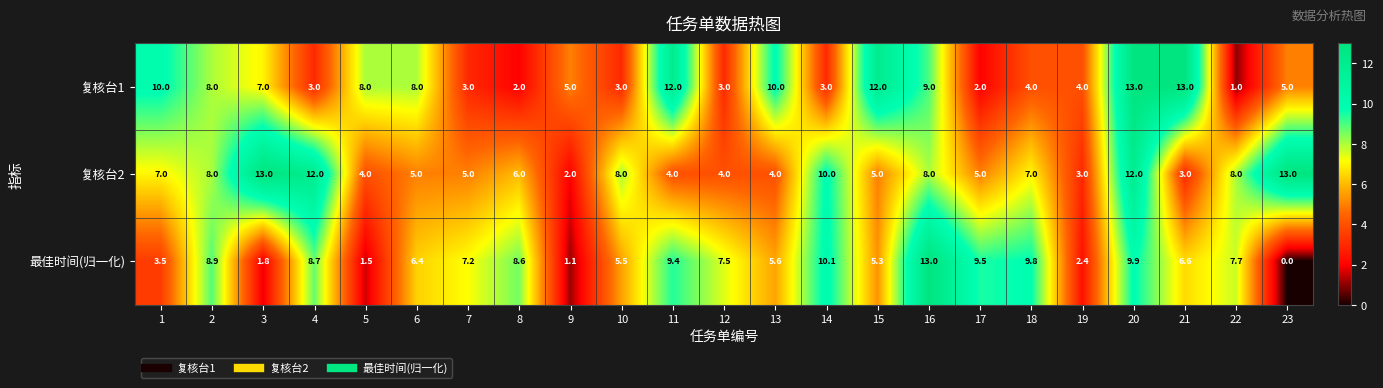

Is the value of 最佳时间(归一化) at 3 greater than the value of 复核台1 at 5?

No